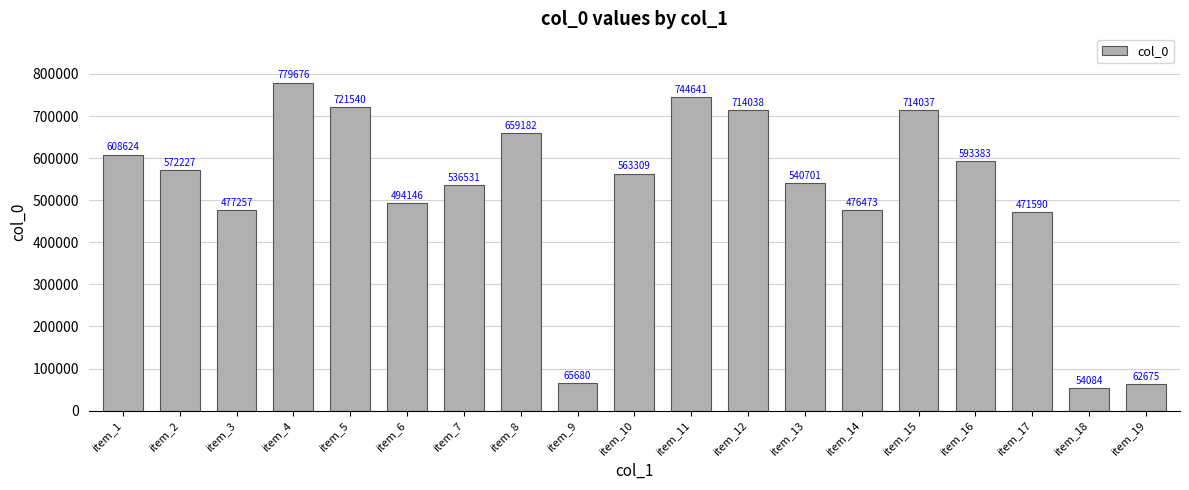

Is it true that the value at item_4 is 779676?

True